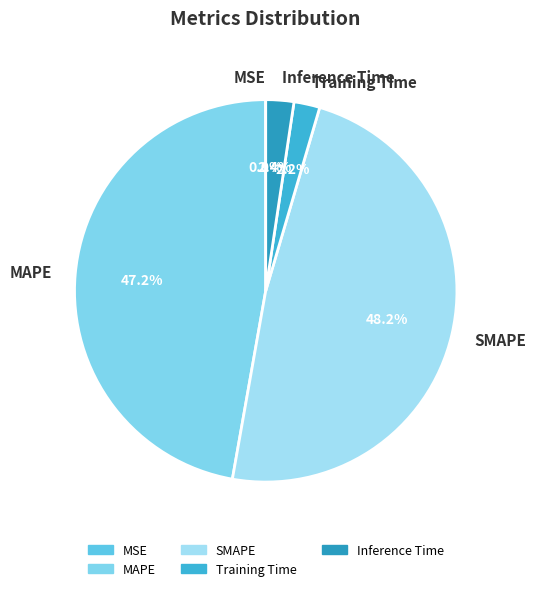

To the nearest percent, what is the average slice percentage?

20%